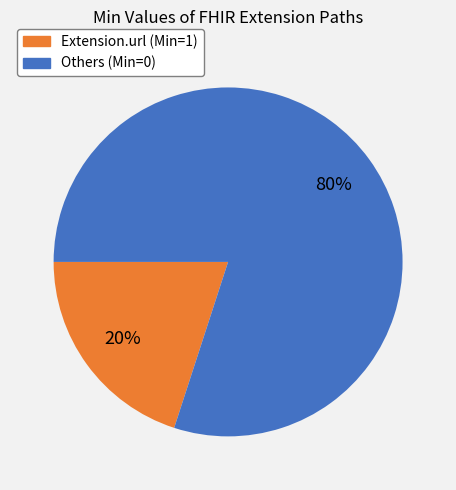

To the nearest percent, what is the average slice percentage?

50%